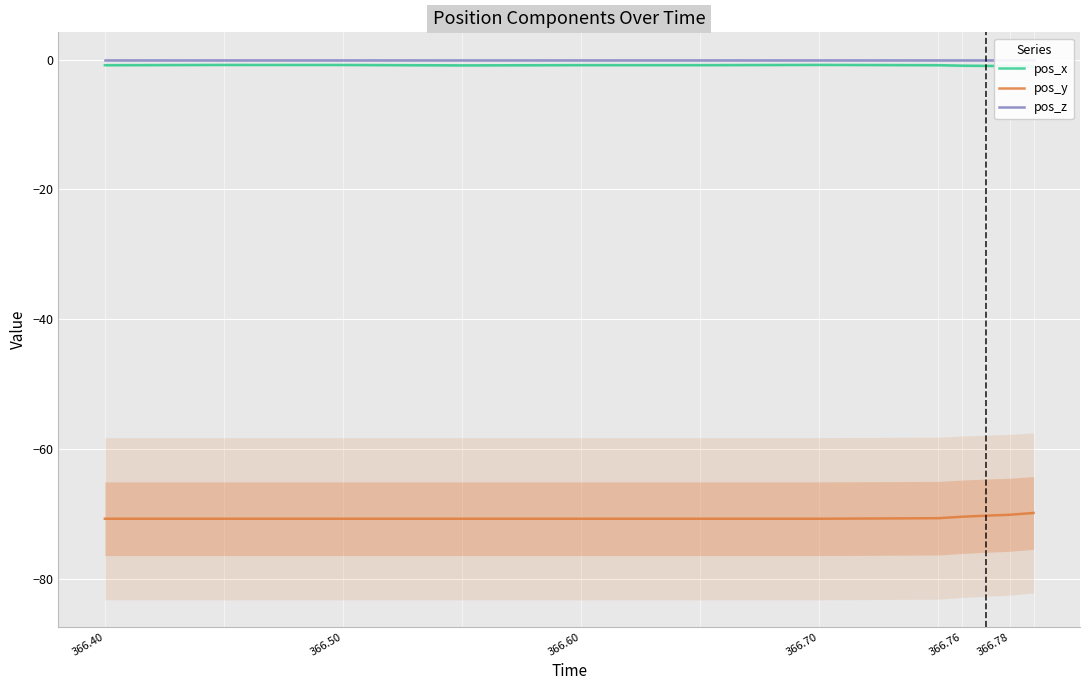

What is the maximum value for pos_y?

-69.8